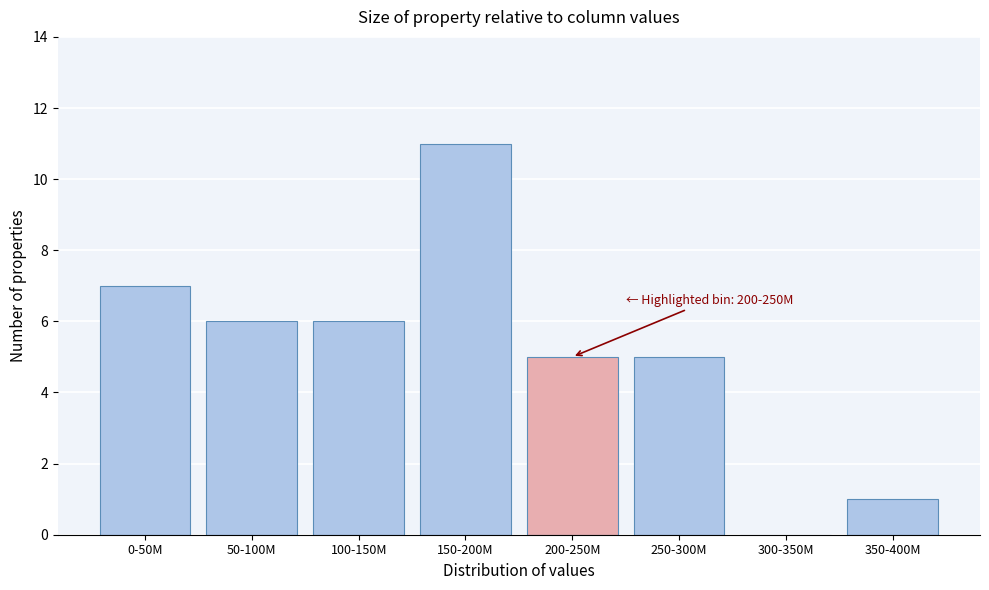

Reading right to left, what are all the values shown in this chart?

350-400M=1	300-350M=0	250-300M=5	200-250M=5	150-200M=11	100-150M=6	50-100M=6	0-50M=7